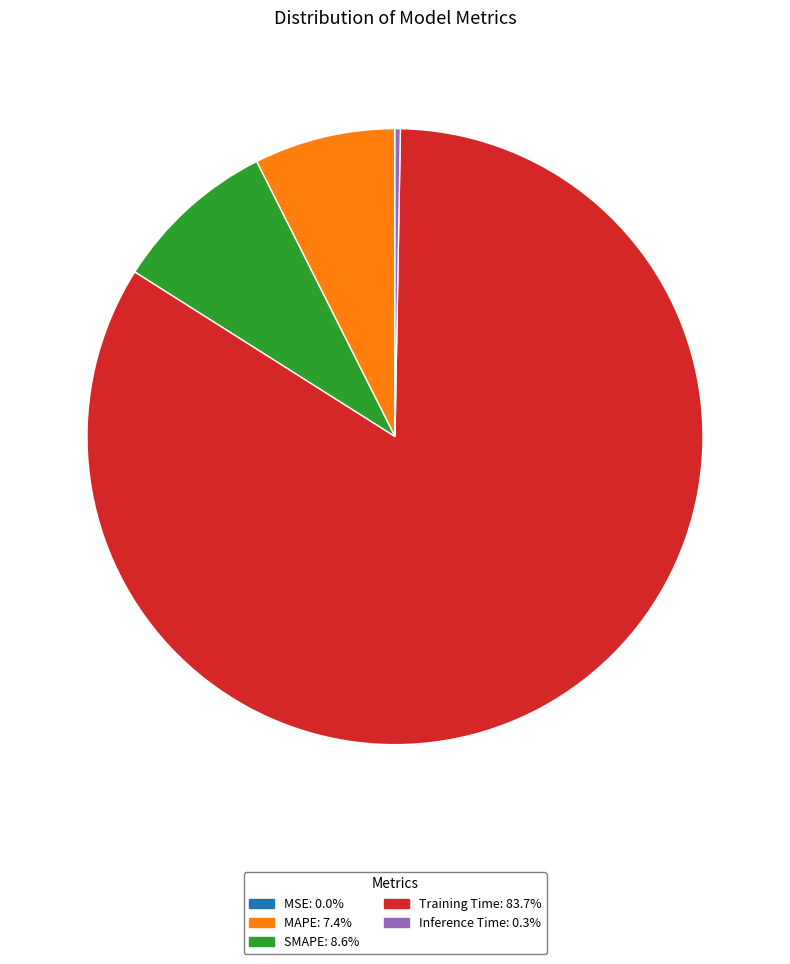

Does any single category account for the majority?

Yes